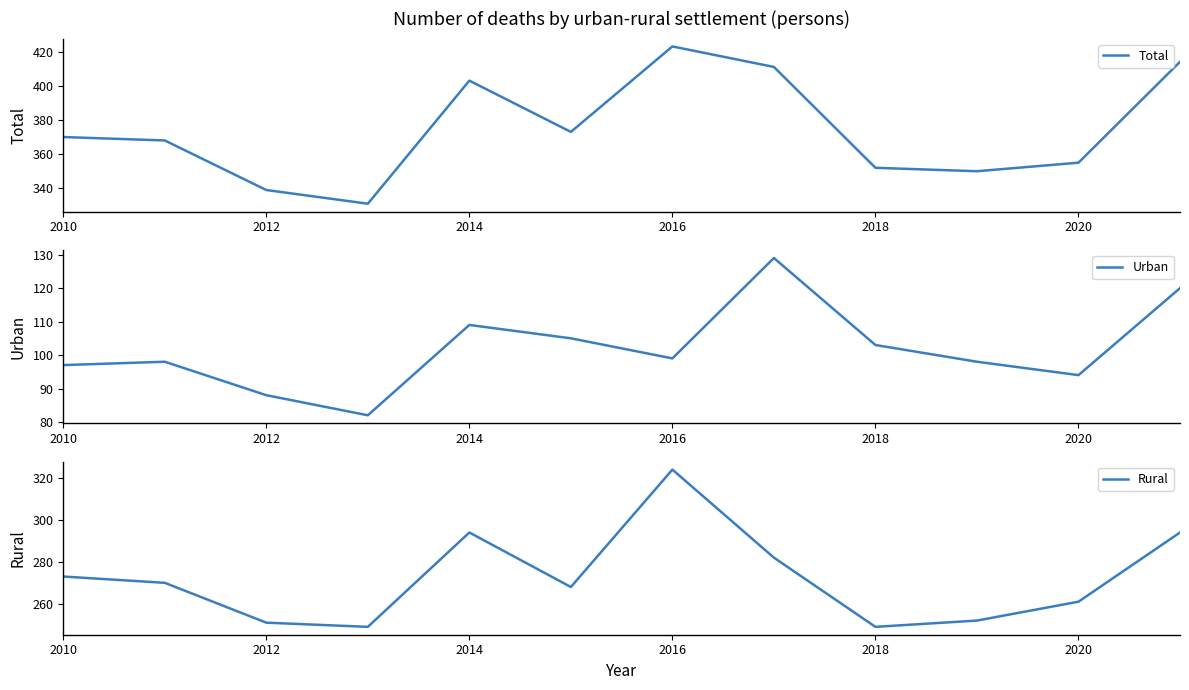

Where does the Rural series first go above 270?

2010